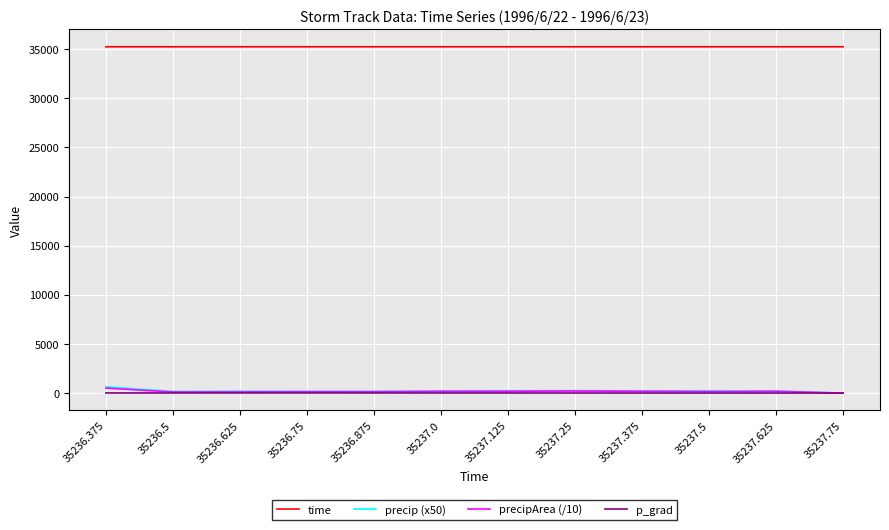

True or false: precip (x50) and time cross at least once.

False